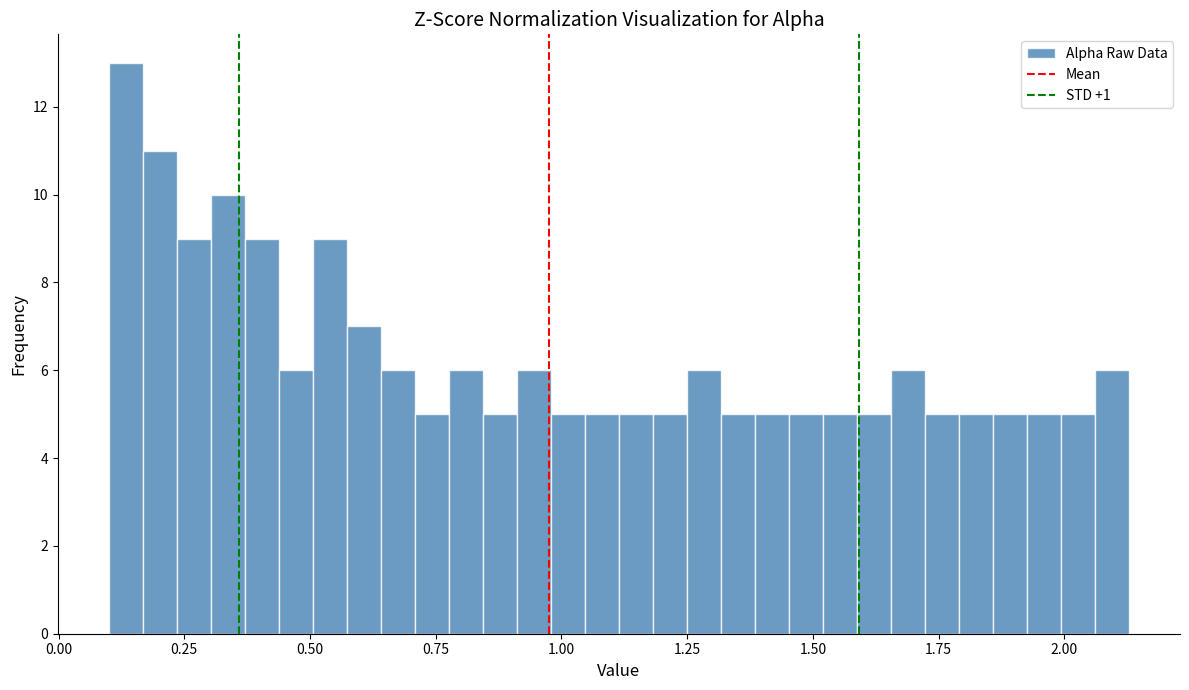

Around what value on the x-axis is the tallest bar? Give the approximate position of its centre, as read against the axis.

0.15